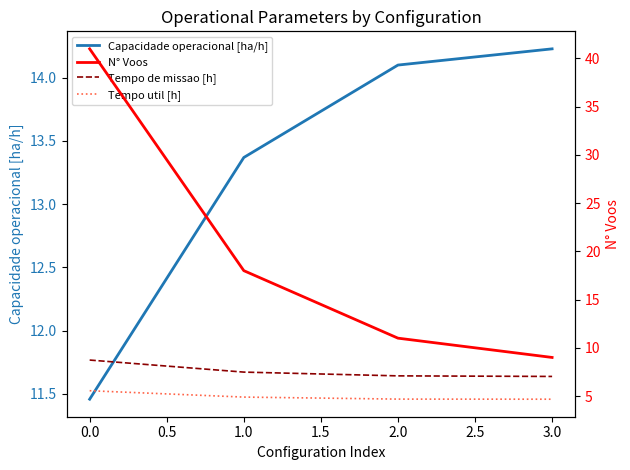

What is the difference between the maximum and second lowest values in the Capacidade operacional [ha/h] series?

0.9